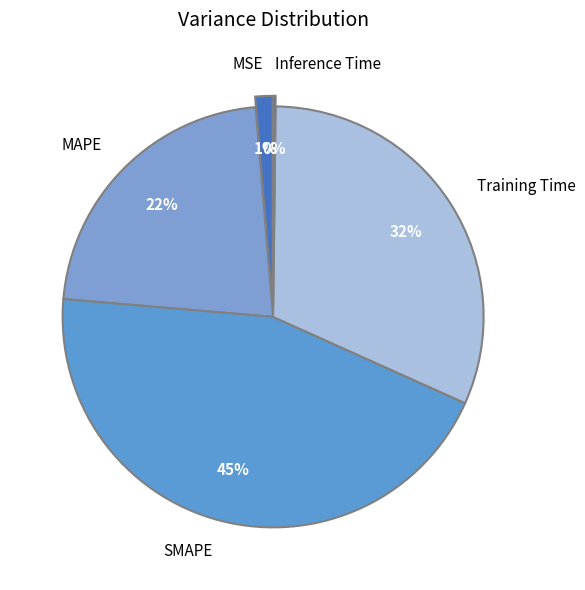

What is the largest slice in the pie chart?

SMAPE